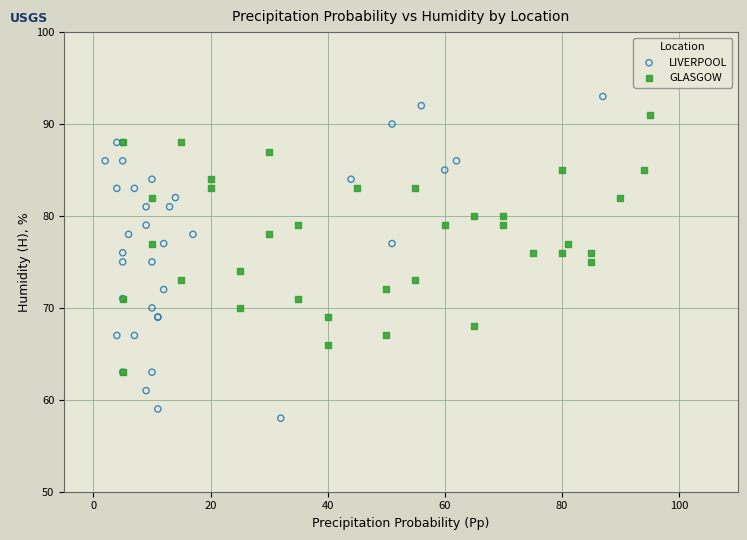

Which series contains the lowest Y value?

LIVERPOOL